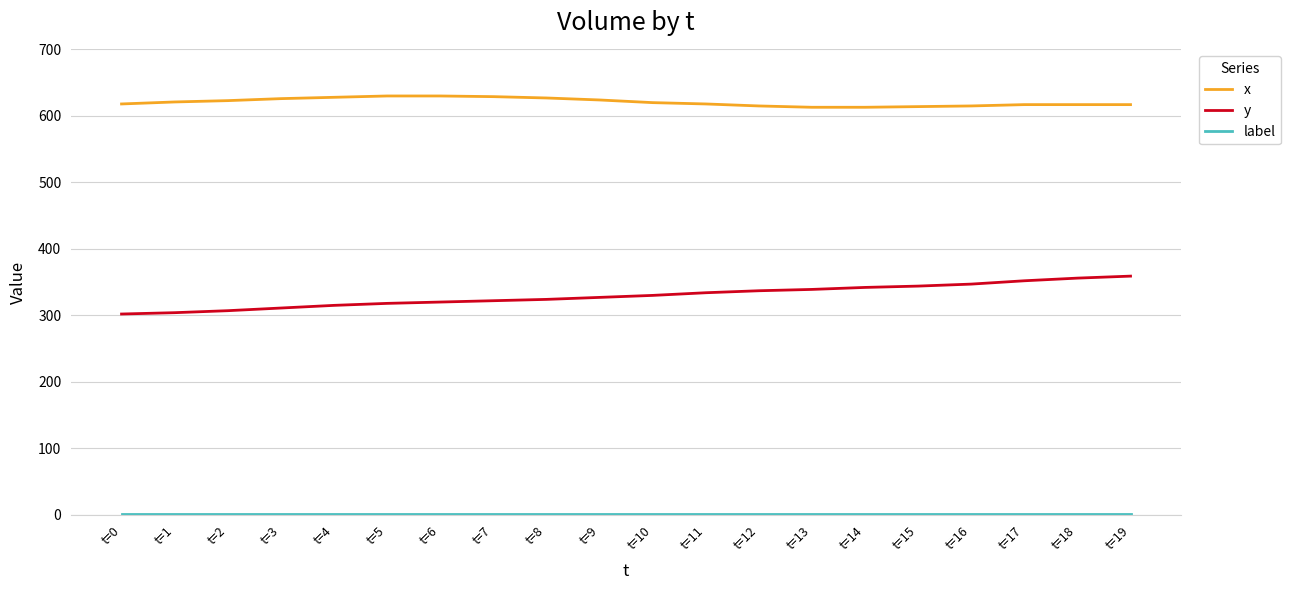

Is the value of x at t=15 greater than the value of y at t=4?

Yes